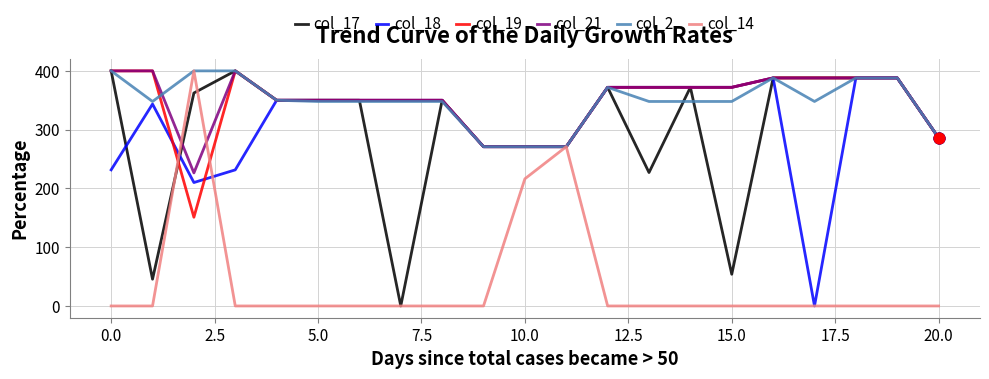

At which category is the sum across all series the highest?

16